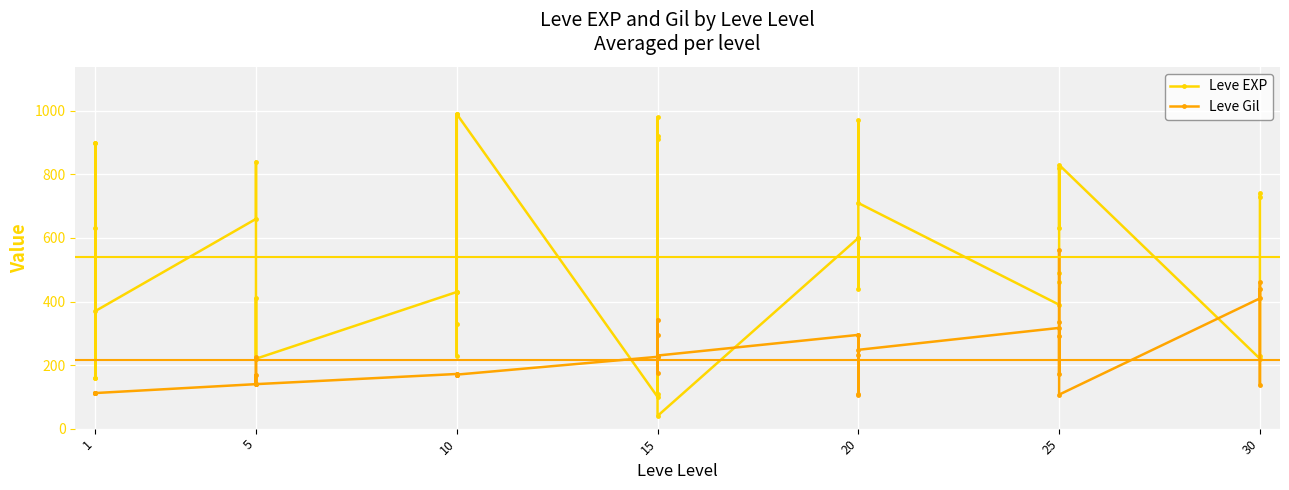

How many lines are shown in the chart?

2